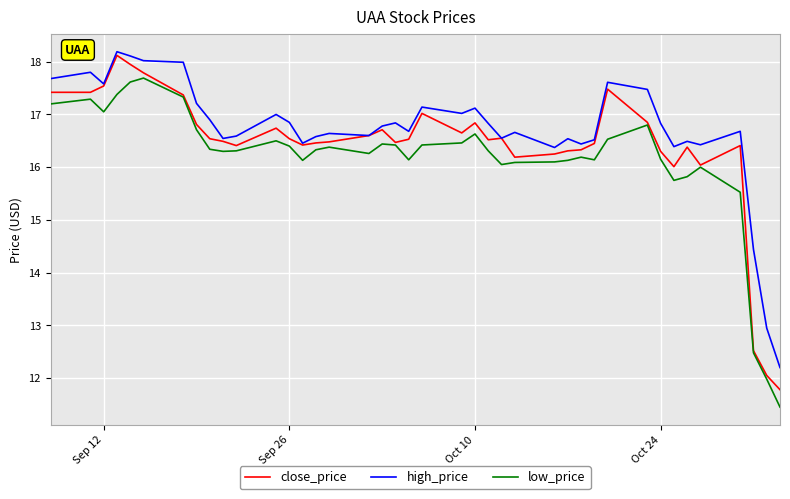

What is the highest value of the low_price series?

17.7